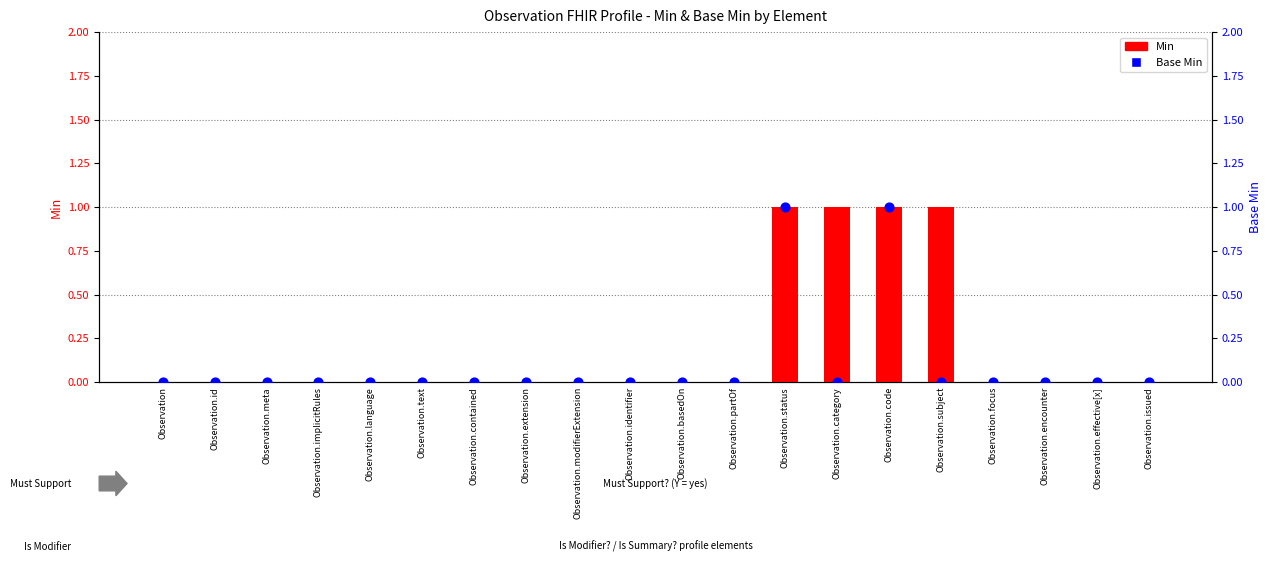

Which series has the largest Y range (max minus min)?

Min